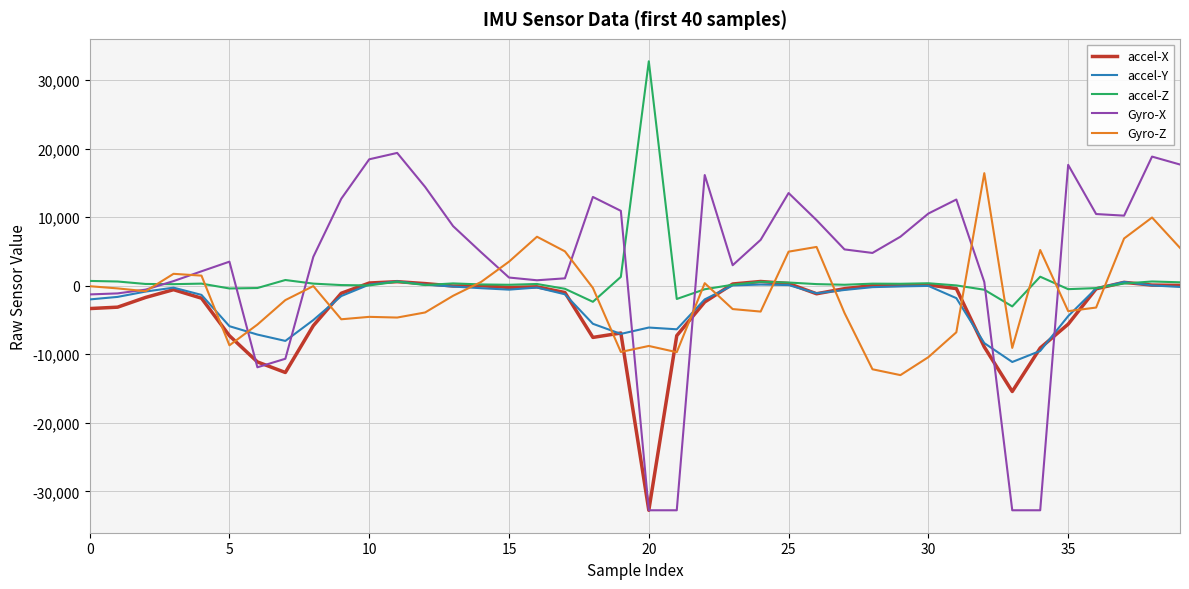

How many values in Gyro-X are below zero?

9